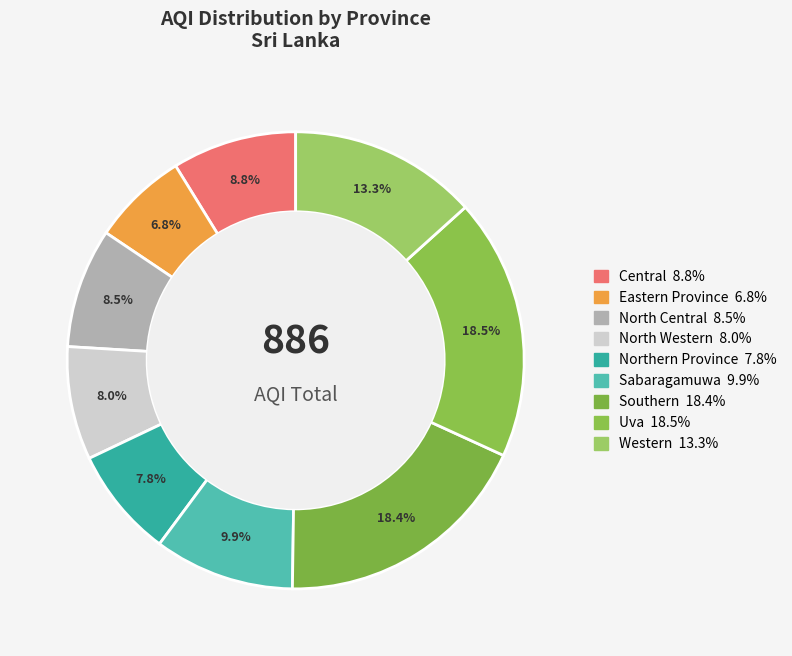

To the nearest percent, what is the average slice percentage?

11%